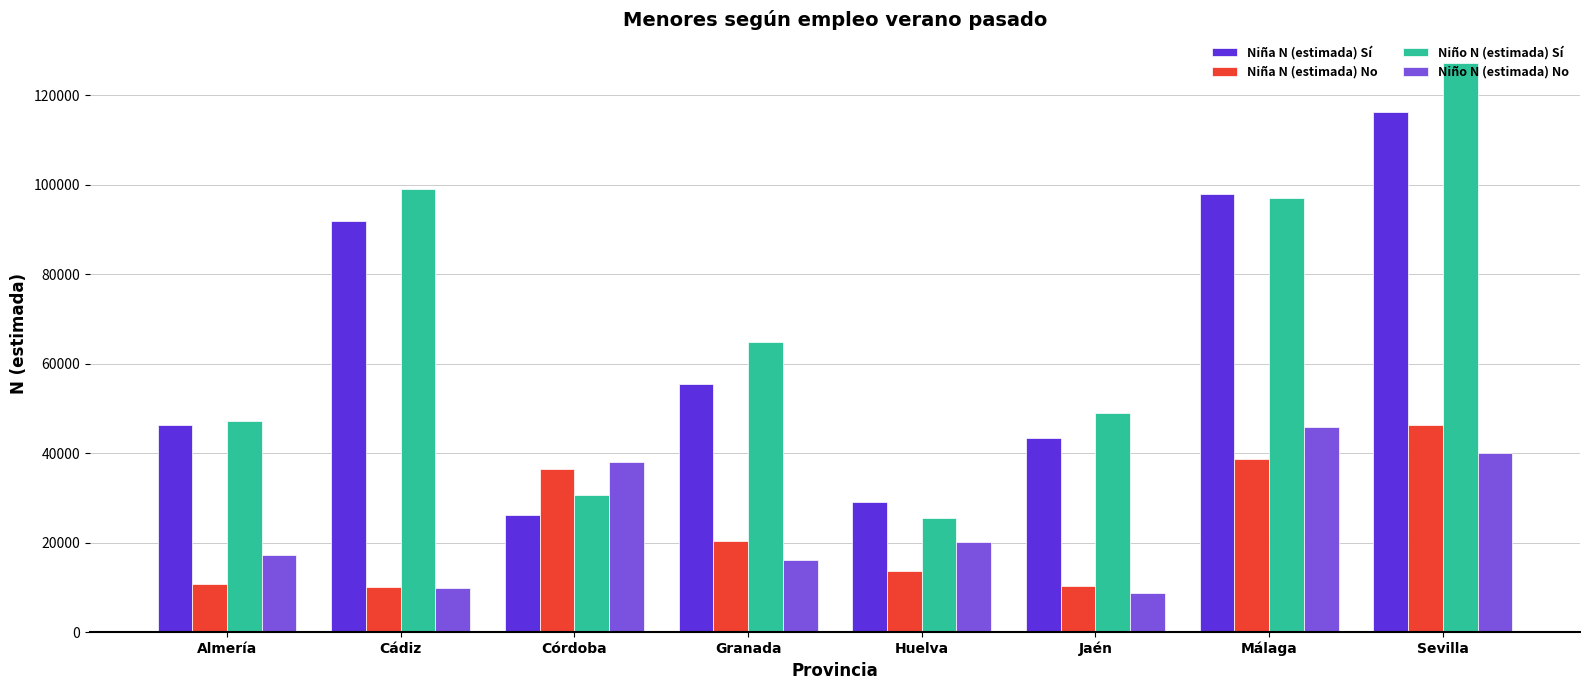

What is the spread (max minus min) of values at Cádiz?

89326